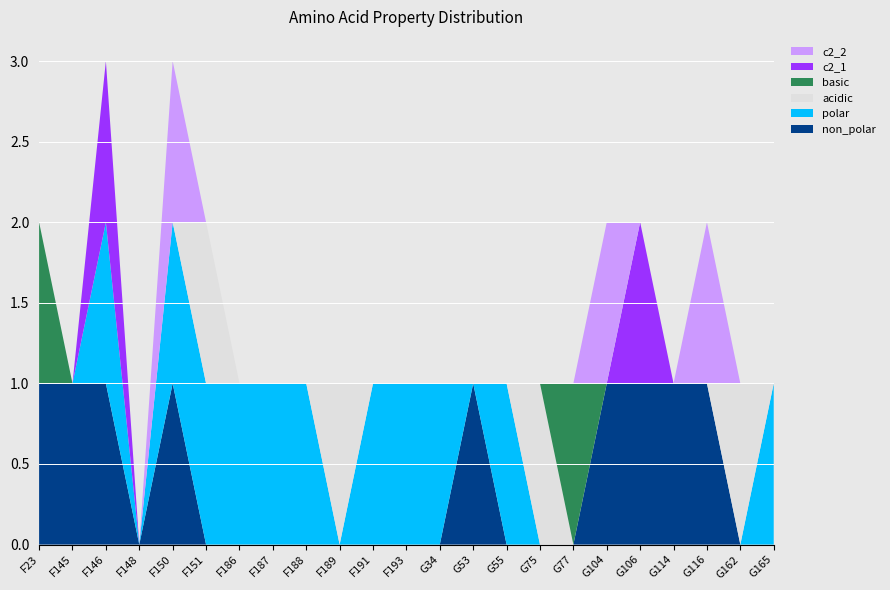

Reading left to right, extract all data points from this chart.

non_polar: 1	1	1	0	1	0	0	0	0	0	0	0	0	1	0	0	0	1	1	1	1	0	0
polar: 0	0	1	0	1	1	1	1	1	0	1	1	1	0	1	0	0	0	0	0	0	0	1
acidic: 0	0	0	0	0	1	0	0	0	1	0	0	0	0	0	1	0	0	0	0	0	1	0
basic: 1	0	0	0	0	0	0	0	0	0	0	0	0	0	0	0	1	0	0	0	0	0	0
c2_1: 0	0	1	0	0	0	0	0	0	0	0	0	0	0	0	0	0	0	1	0	0	0	0
c2_2: 0	0	0	0	1	0	0	0	0	0	0	0	0	0	0	0	0	1	0	0	1	0	0